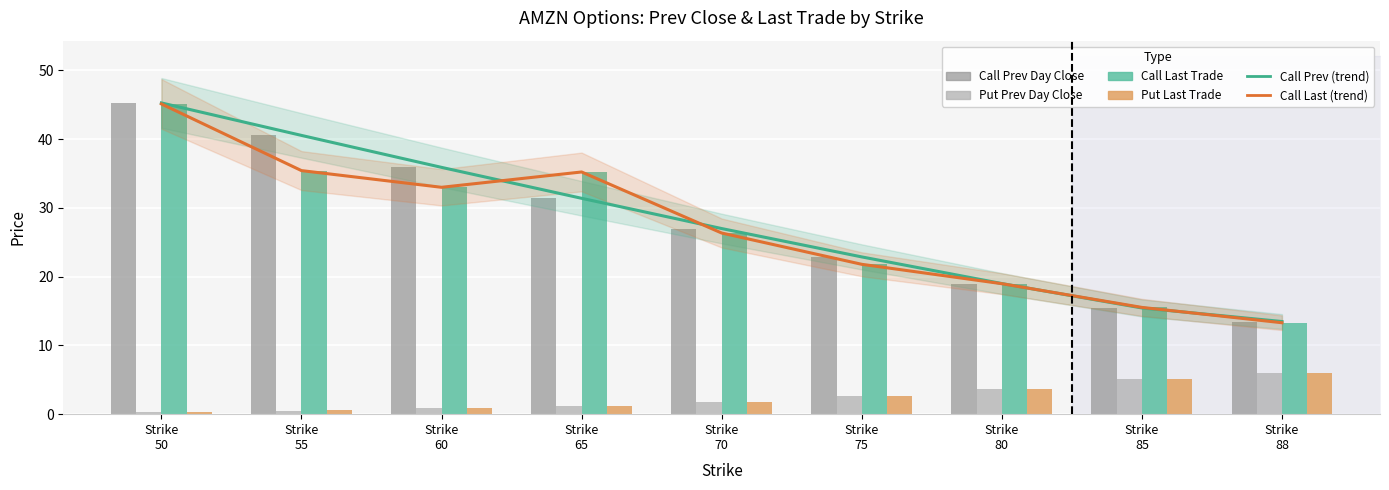

Does the chart contain stacked bars?

No